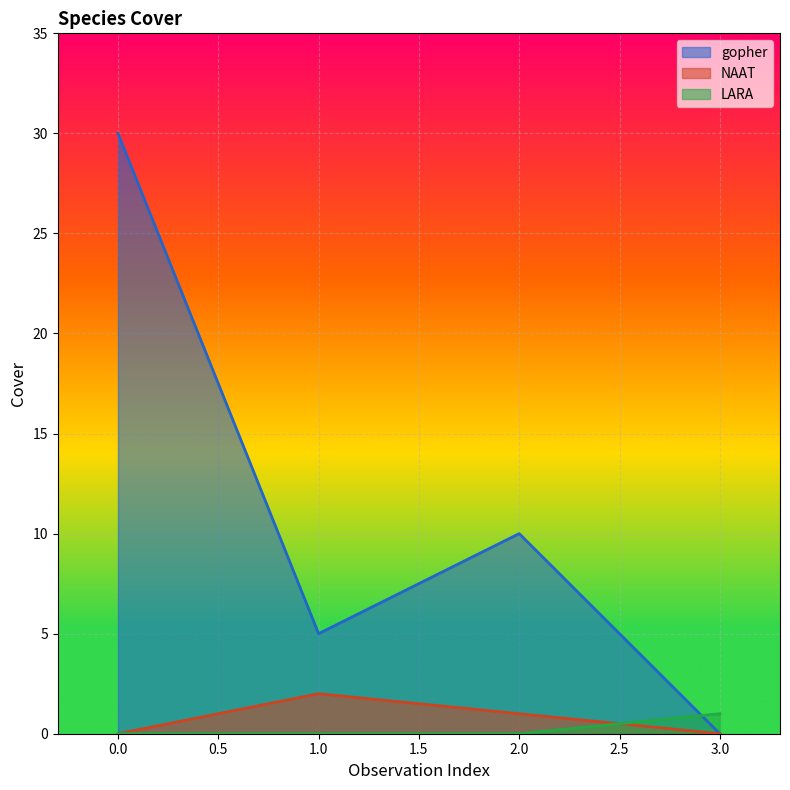

How many series are shown in this chart?

3